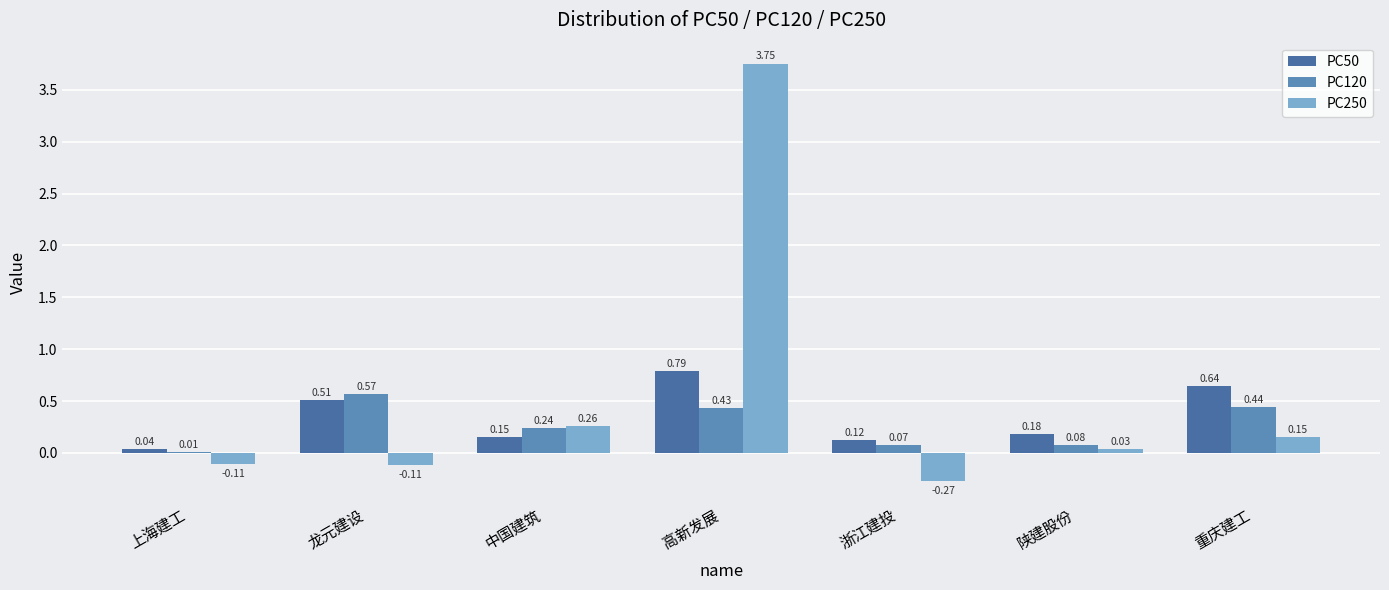

At which label does PC120 reach its peak?

龙元建设